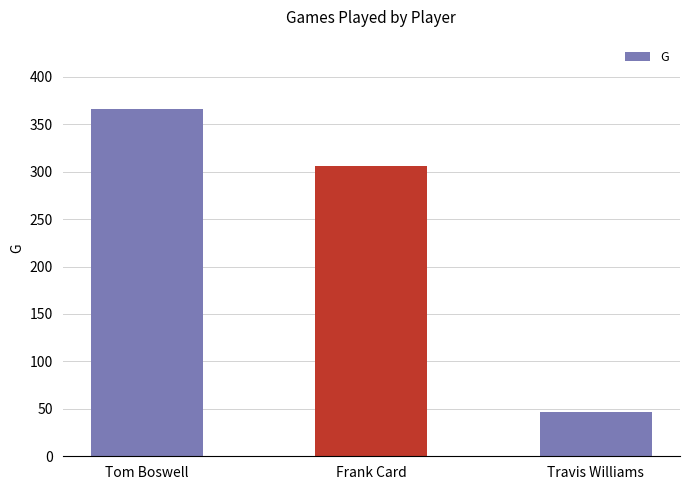

What is the minimum value shown in the chart?

47